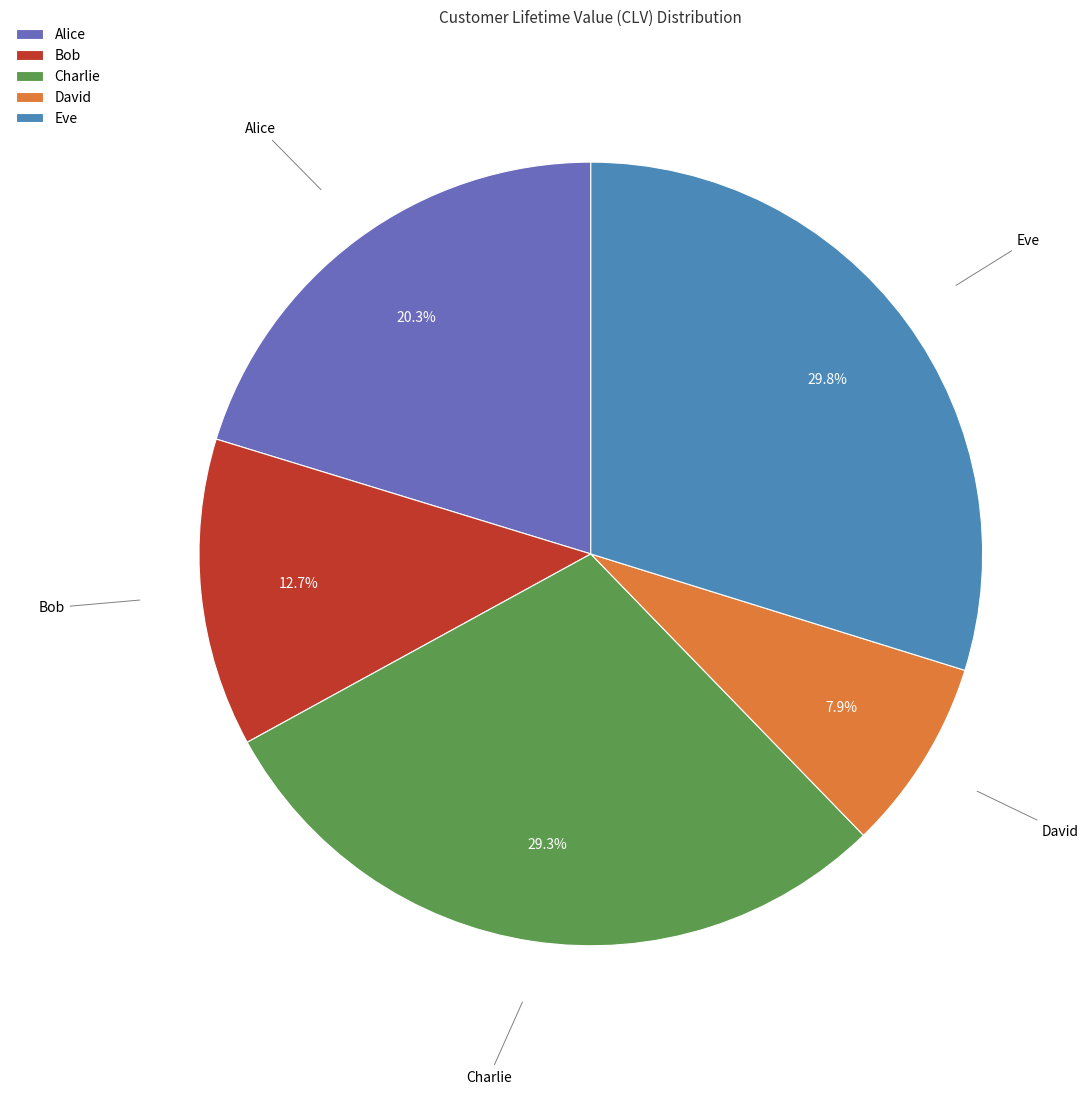

Which has a higher value, Eve or David?

Eve